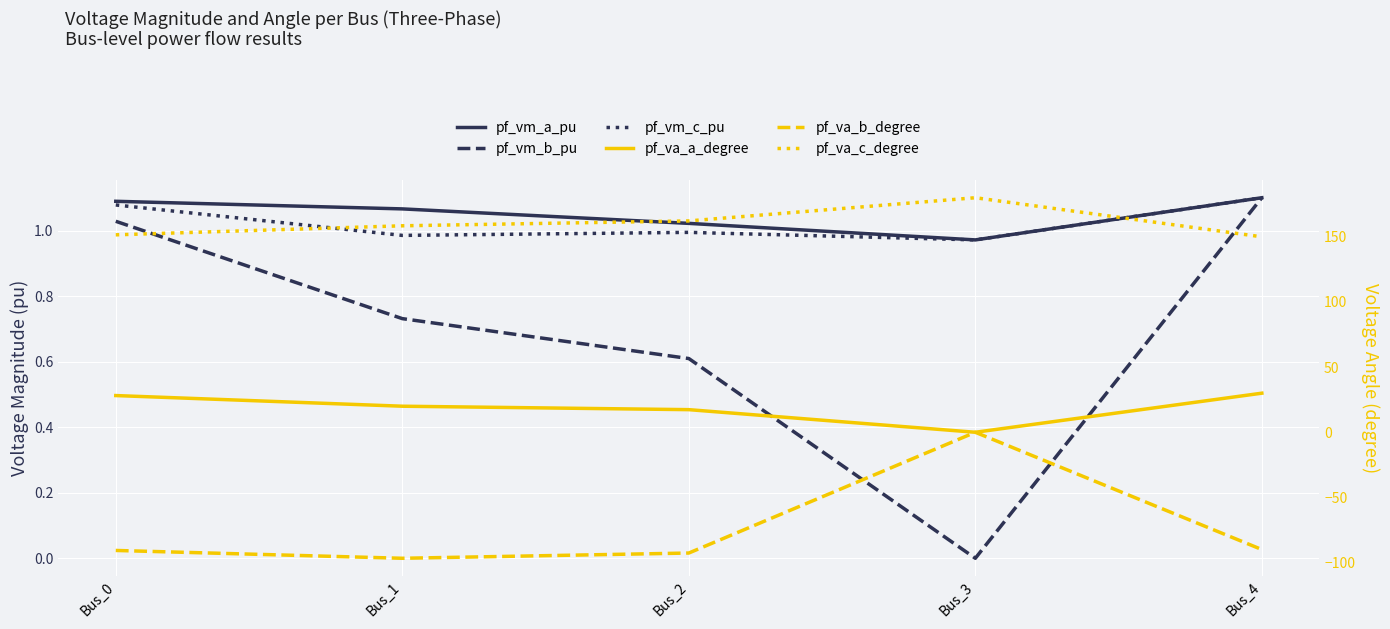

True or false: pf_vm_a_pu has more than 1 interior local peaks.

False